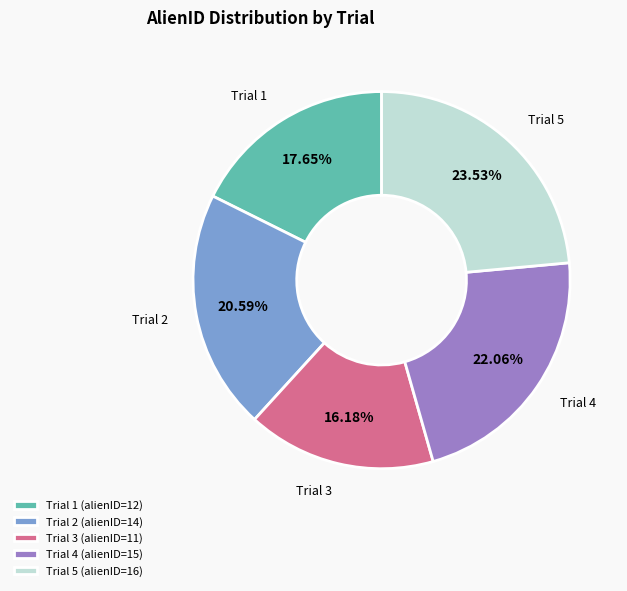

What is the ratio of the value at Trial 4 (alienID=15) to the value at Trial 2 (alienID=14)?

1.1